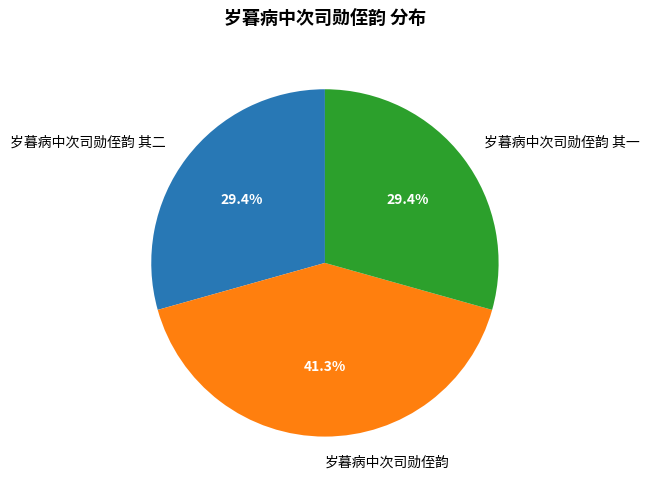

Approximately how many times larger is the value at 岁暮病中次司勋侄韵 其二 compared to 岁暮病中次司勋侄韵 其一?

1.0